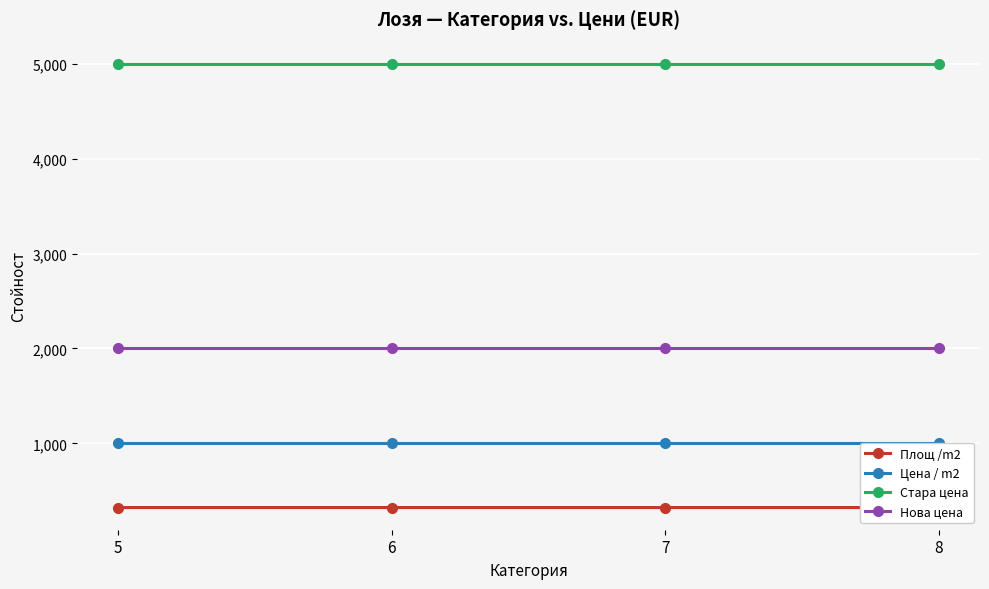

What is the lowest value of the Площ /m2 series?

324.0